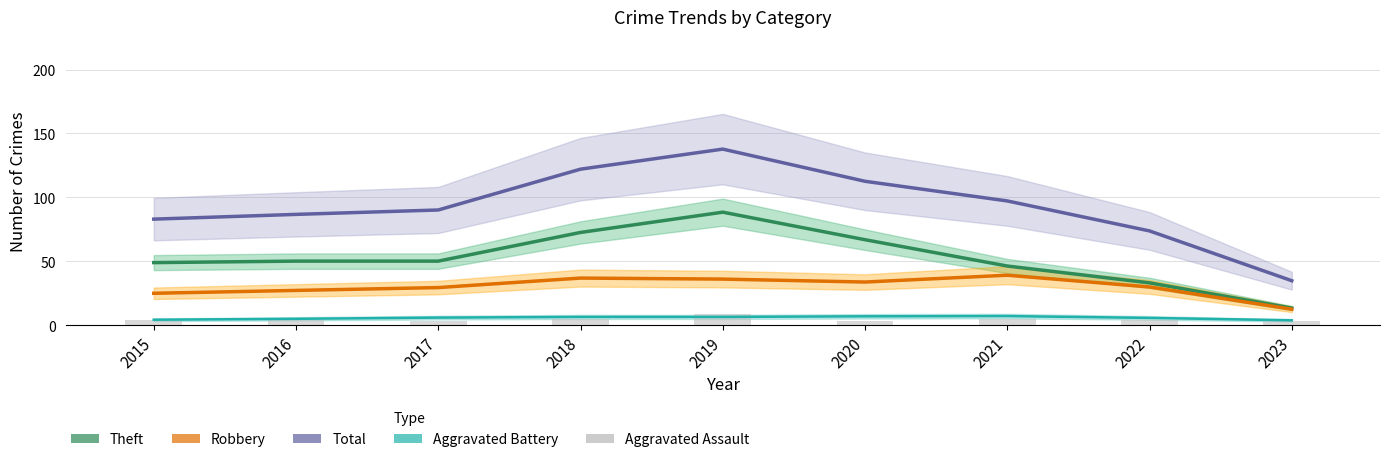

How many distinct data groups are displayed?

5